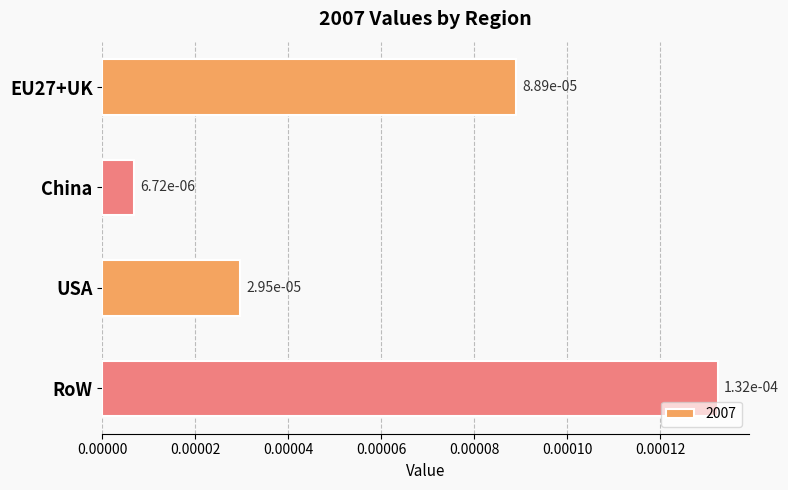

Does the chart contain any negative values?

No